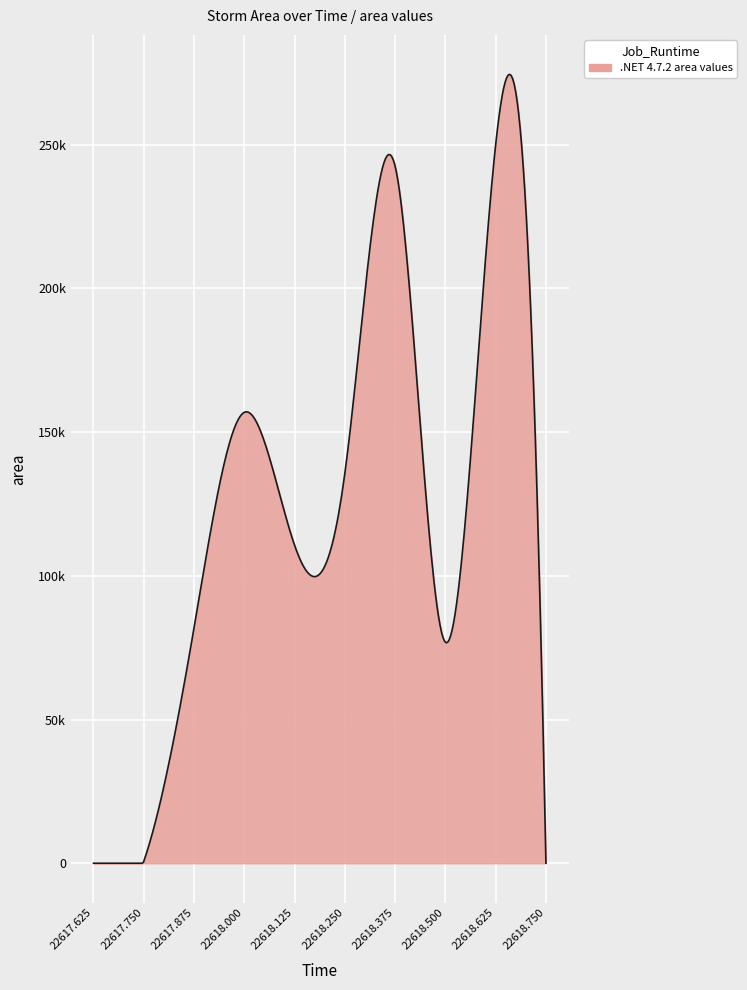

Reading left to right, list all the values displayed in this chart.

0	625	81875	156875	110625	135625	242500	76875	250000	0